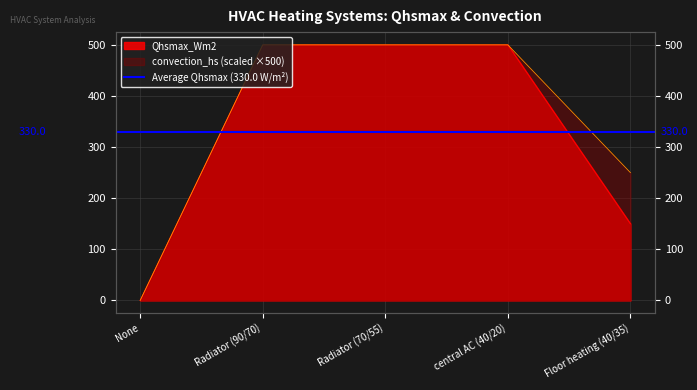

Which series has the largest total across all categories?

convection_hs